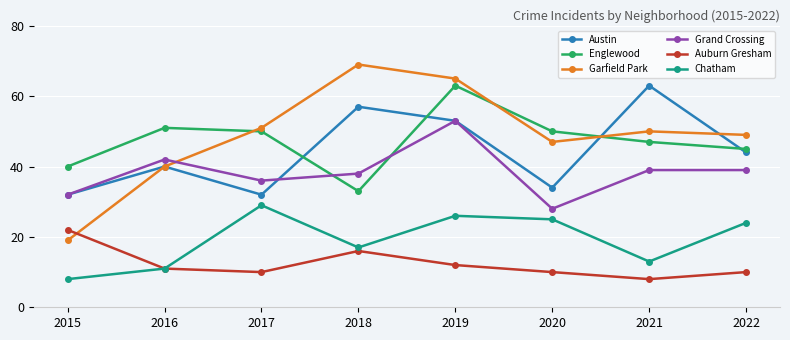

Is it true that Austin equals 38 at 2018?

False